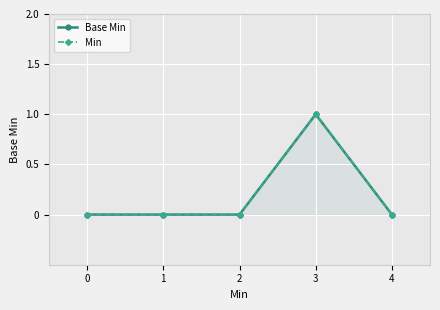

How many lines are shown in the chart?

2